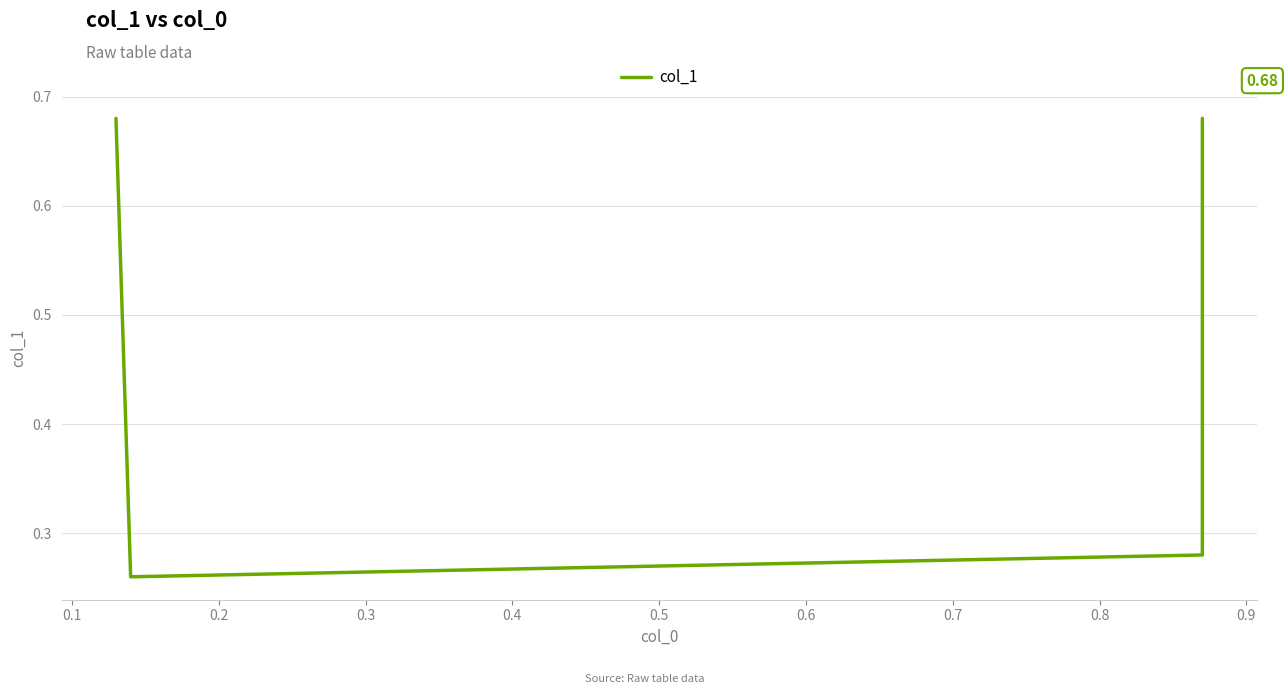

What is the maximum value shown in the chart?

0.7